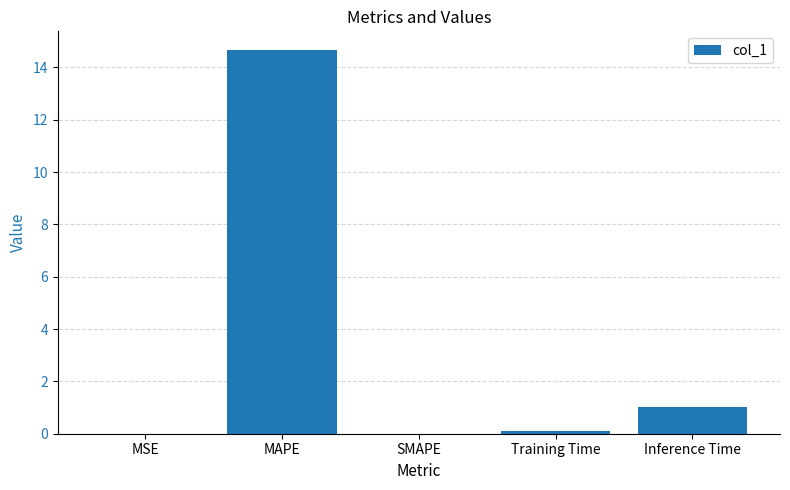

How many series are shown in this chart?

1